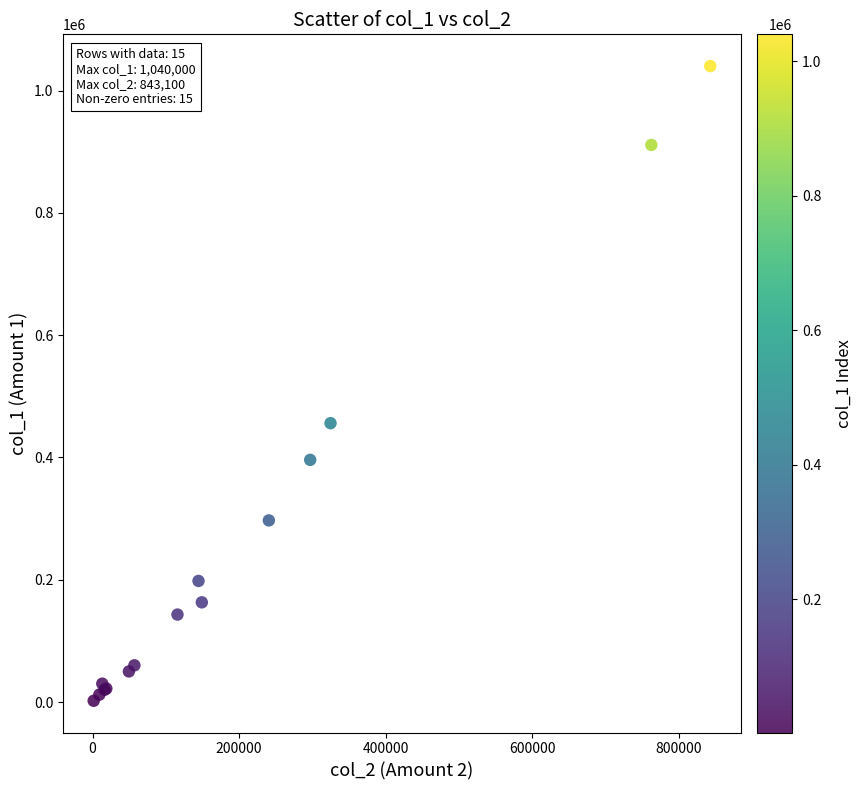

What Y value in the scatter plot is closest to 521000?

456000